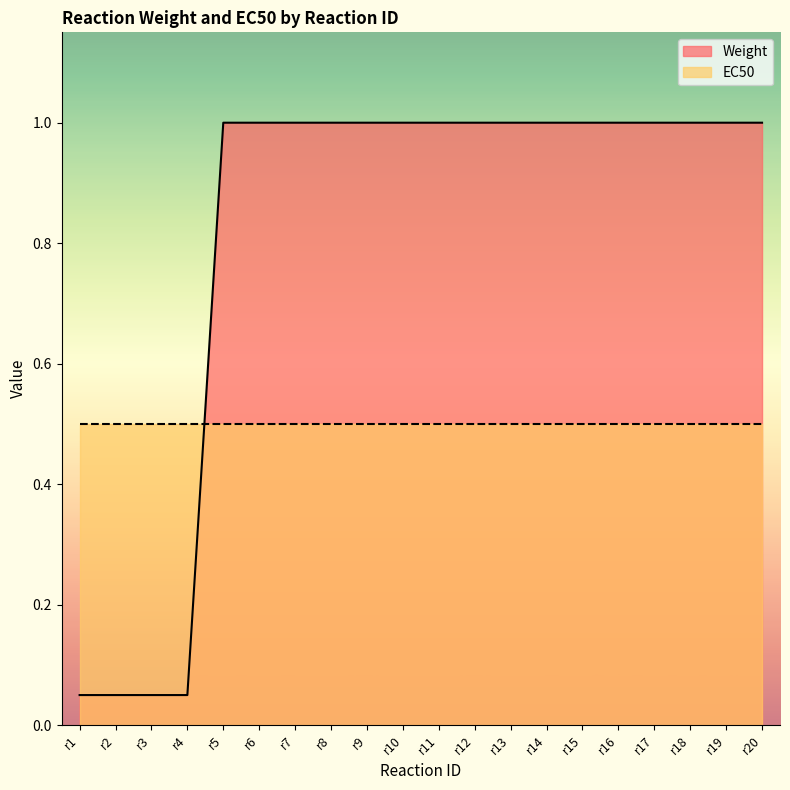

Does the chart display data point markers on the line(s)?

No